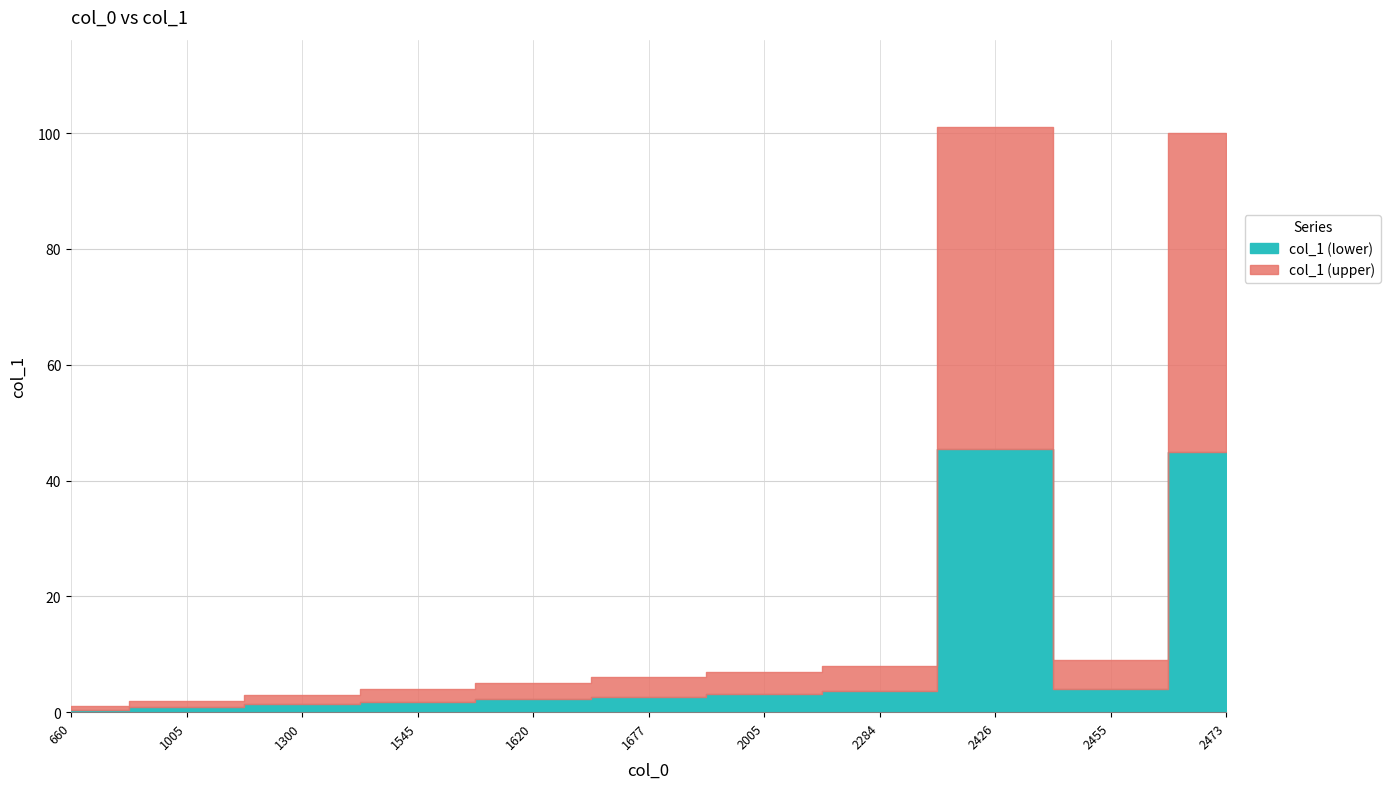

Rank the categories by value from lowest to highest.

660, 1005, 1300, 1545, 1620, 1677, 2005, 2284, 2455, 2473, 2426